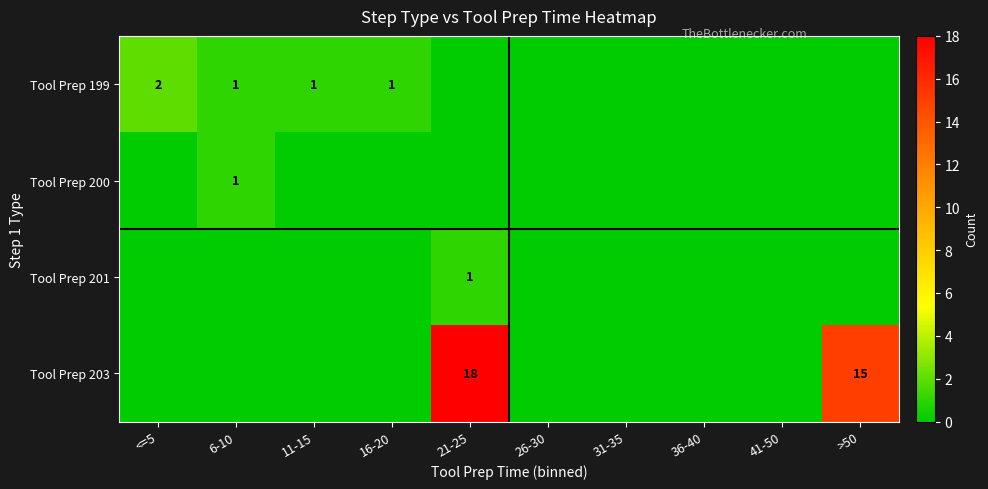

True or false: Tool Prep 201 has a value of 0 at 21-25.

False